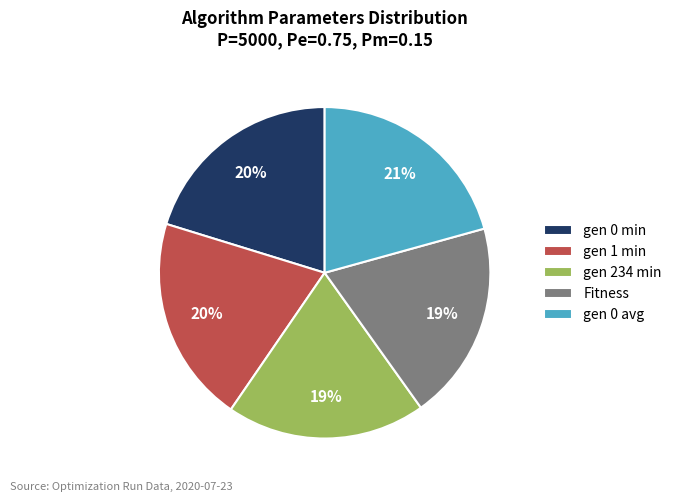

Is there a majority slice in this chart?

No